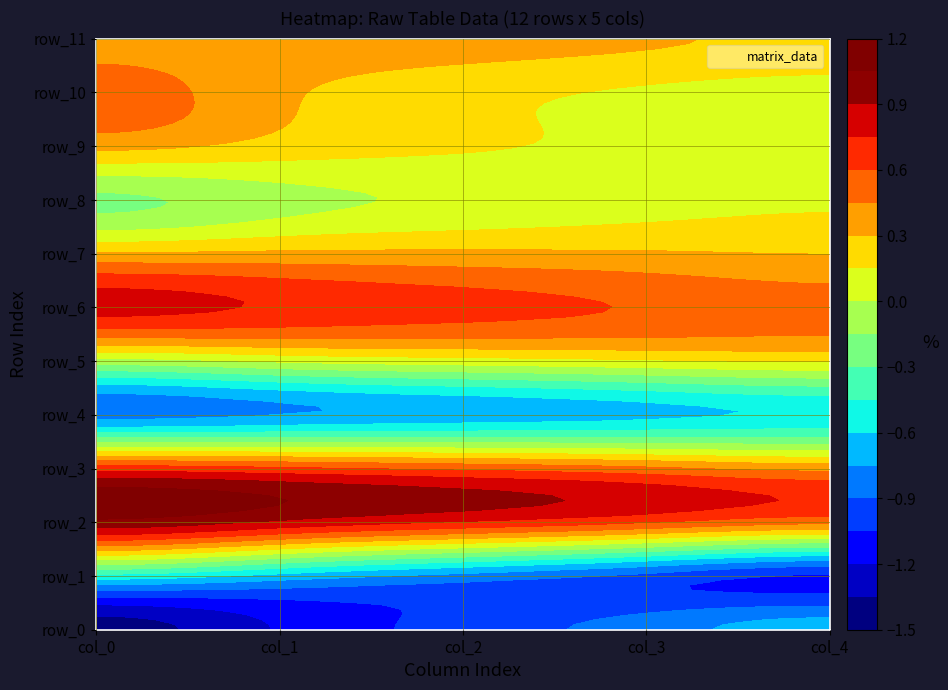

At how many categories does at least one series exceed 0?

5